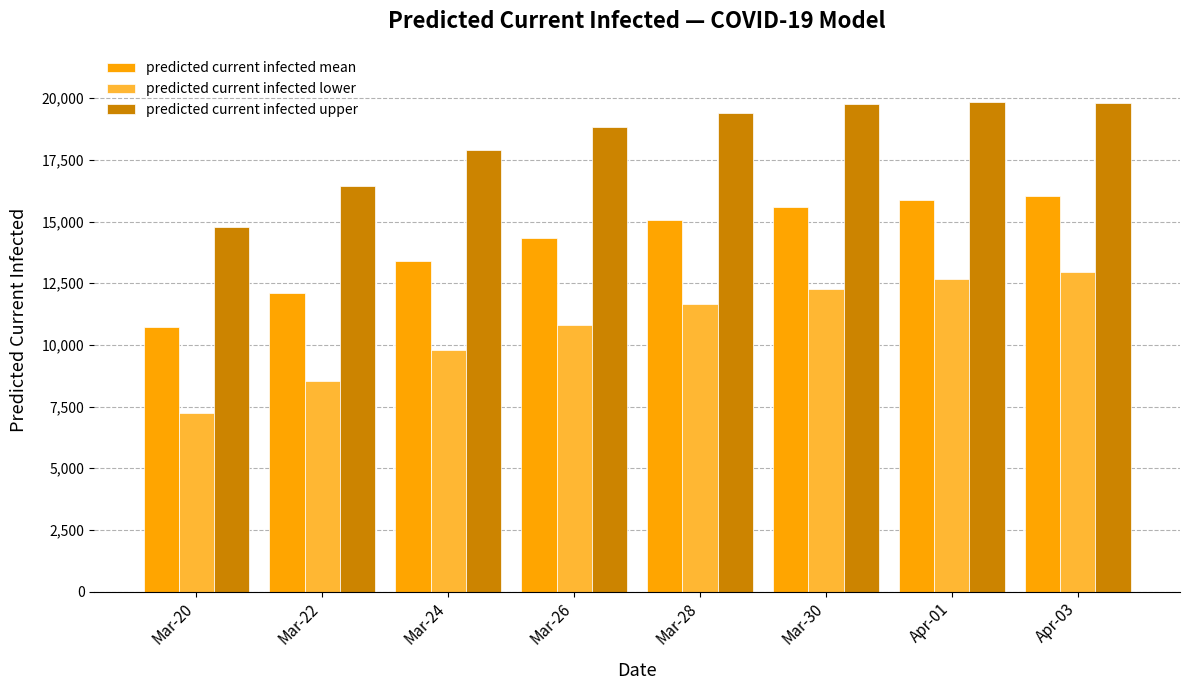

What is the total value across all series at Mar-30?

47578